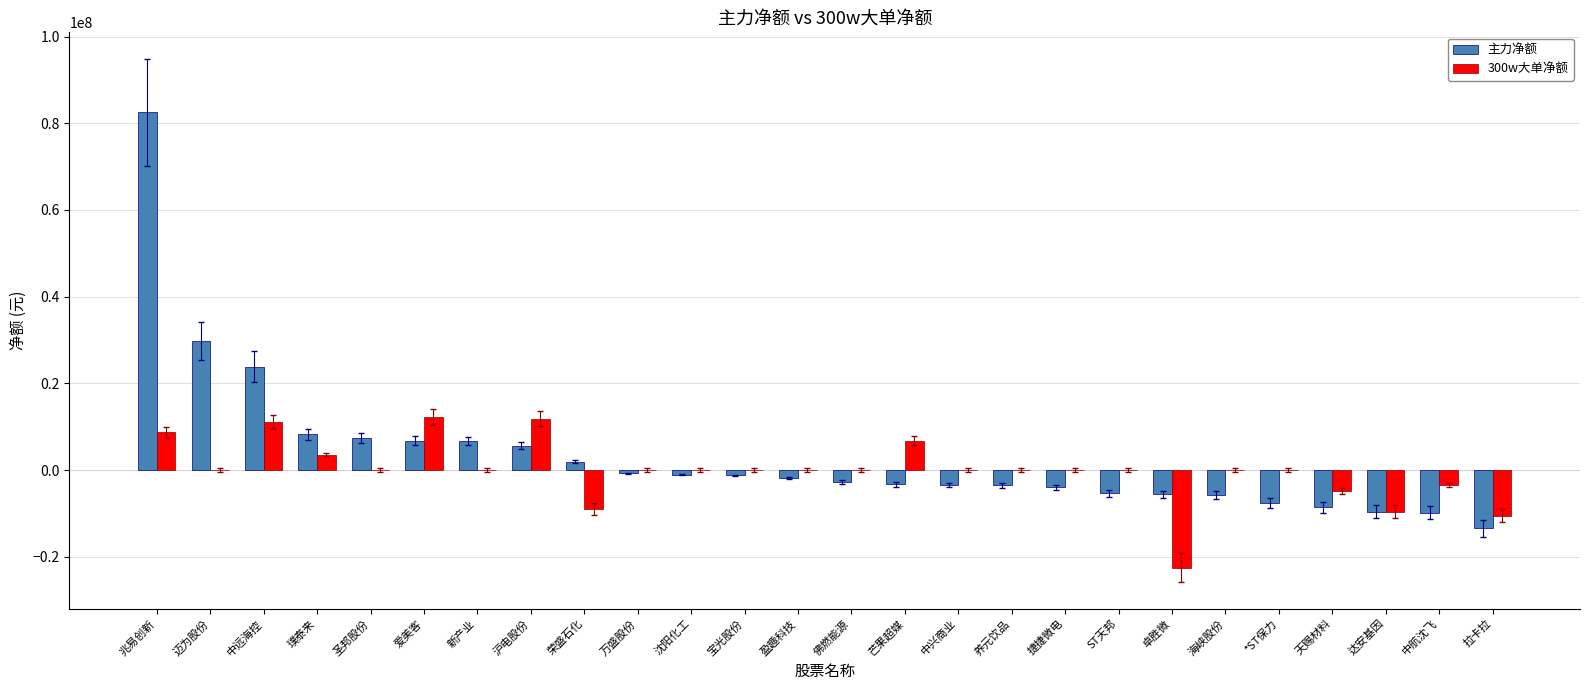

What is the total value across all series at 卓胜微?

-28154731